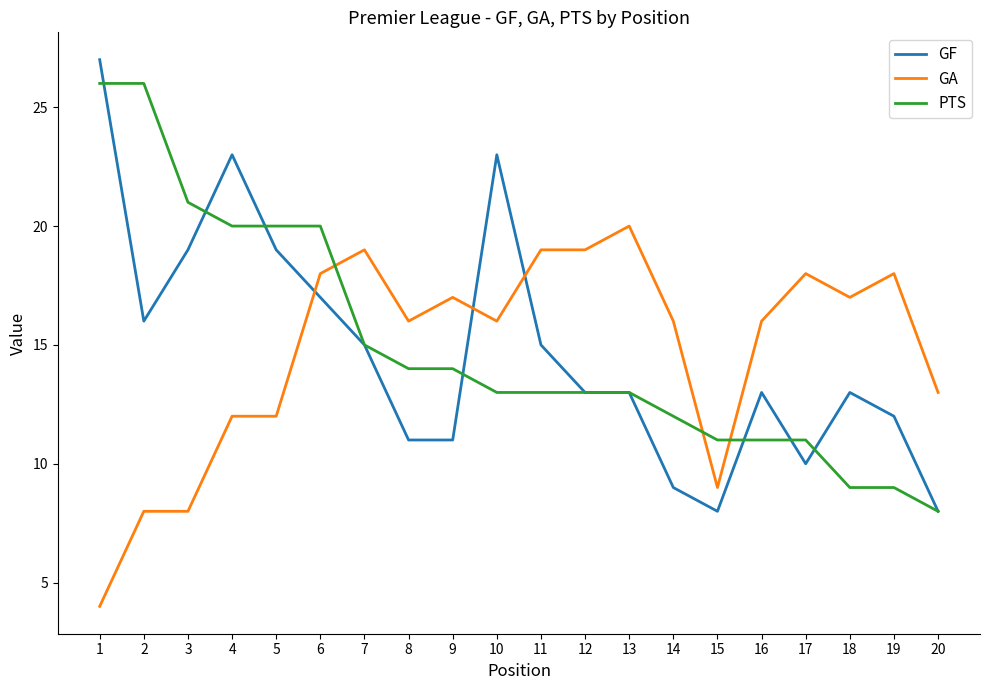

Is the value of PTS at 14 greater than the value of GA at 14?

No